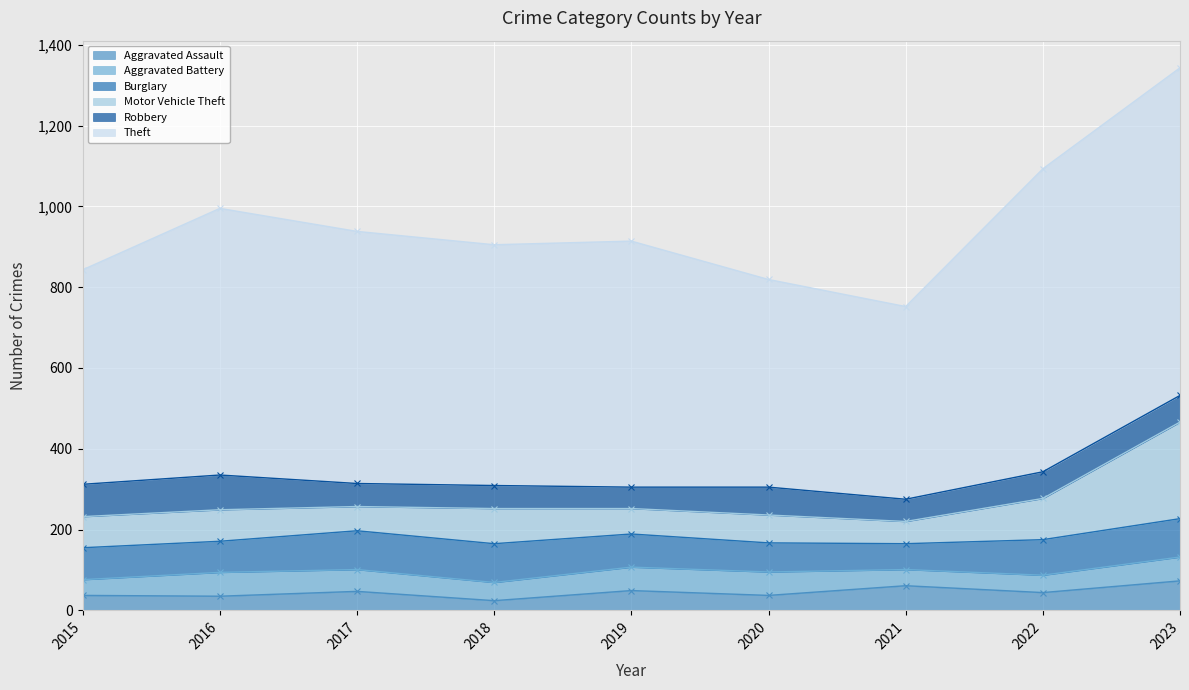

True or false: Aggravated Battery has more than 1 points higher than both neighbors.

False